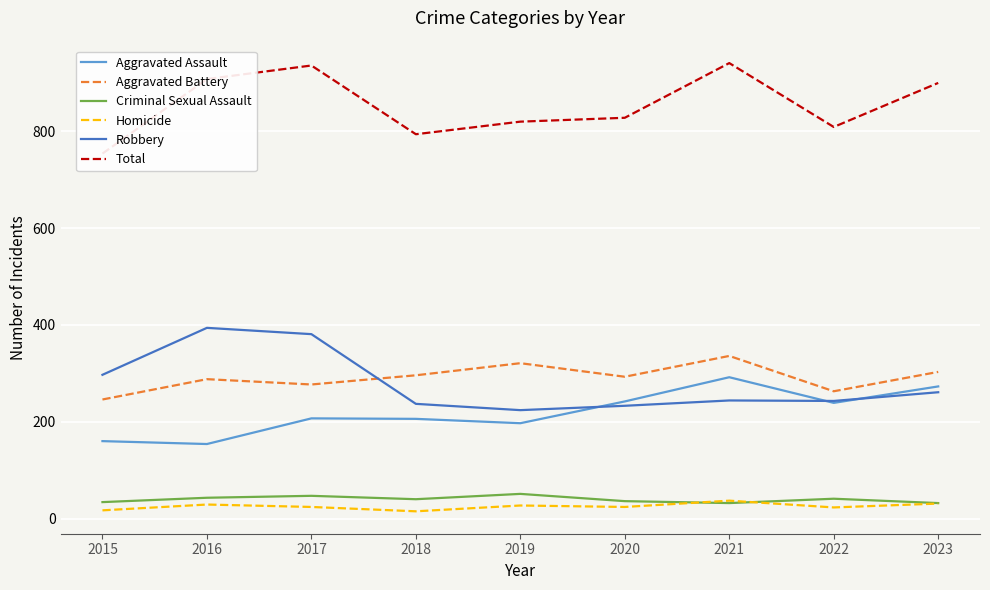

What is the value of the Aggravated Assault point at the 5th from the left?

197